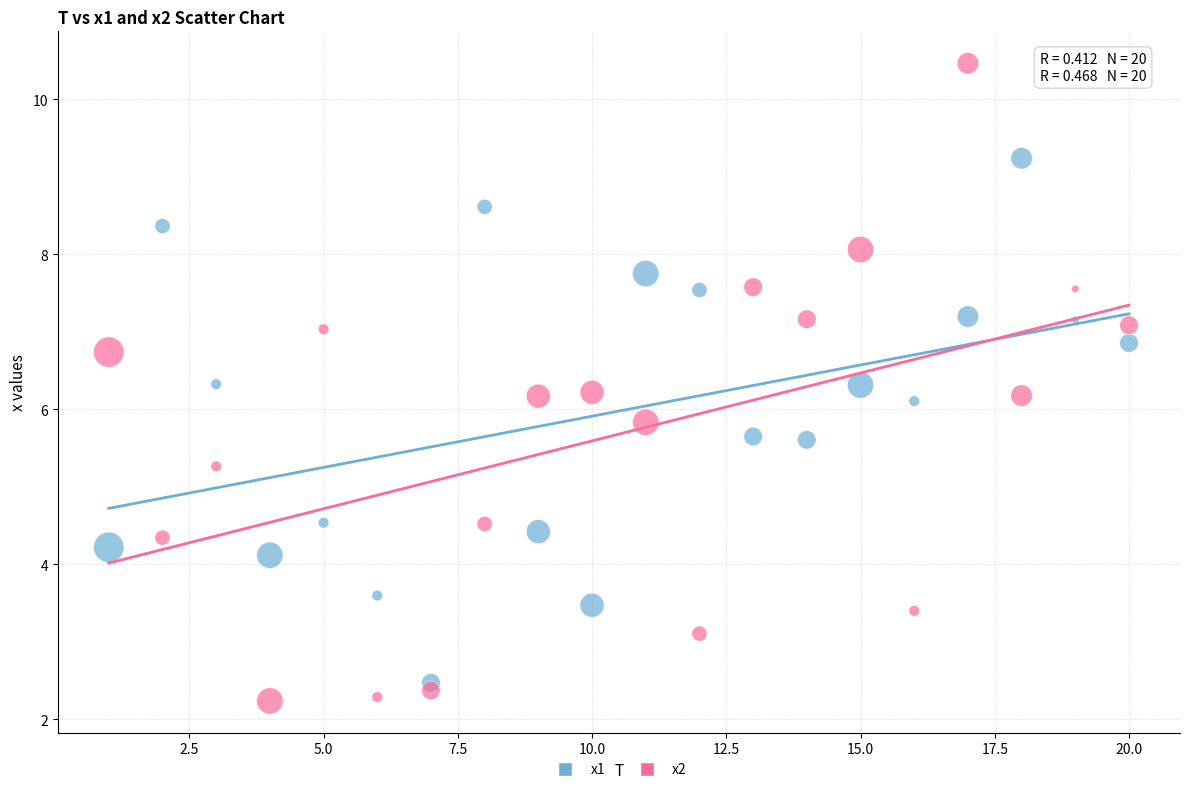

Which series reaches the maximum Y coordinate?

x2